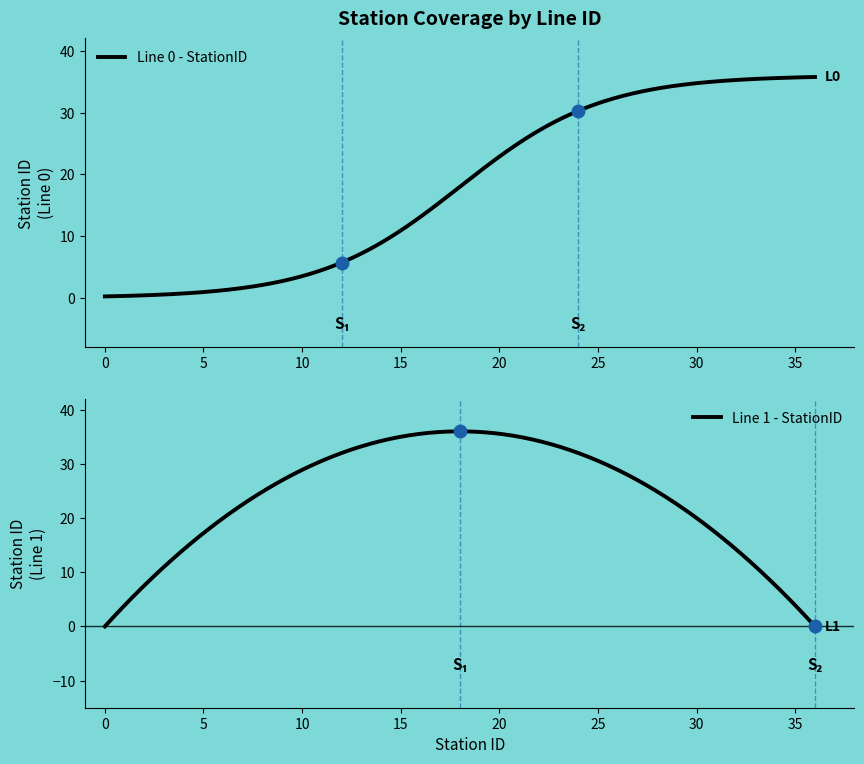

Is the value of Line 1 - StationID at 10 greater than the value of Line 0 - StationID at 31?

No